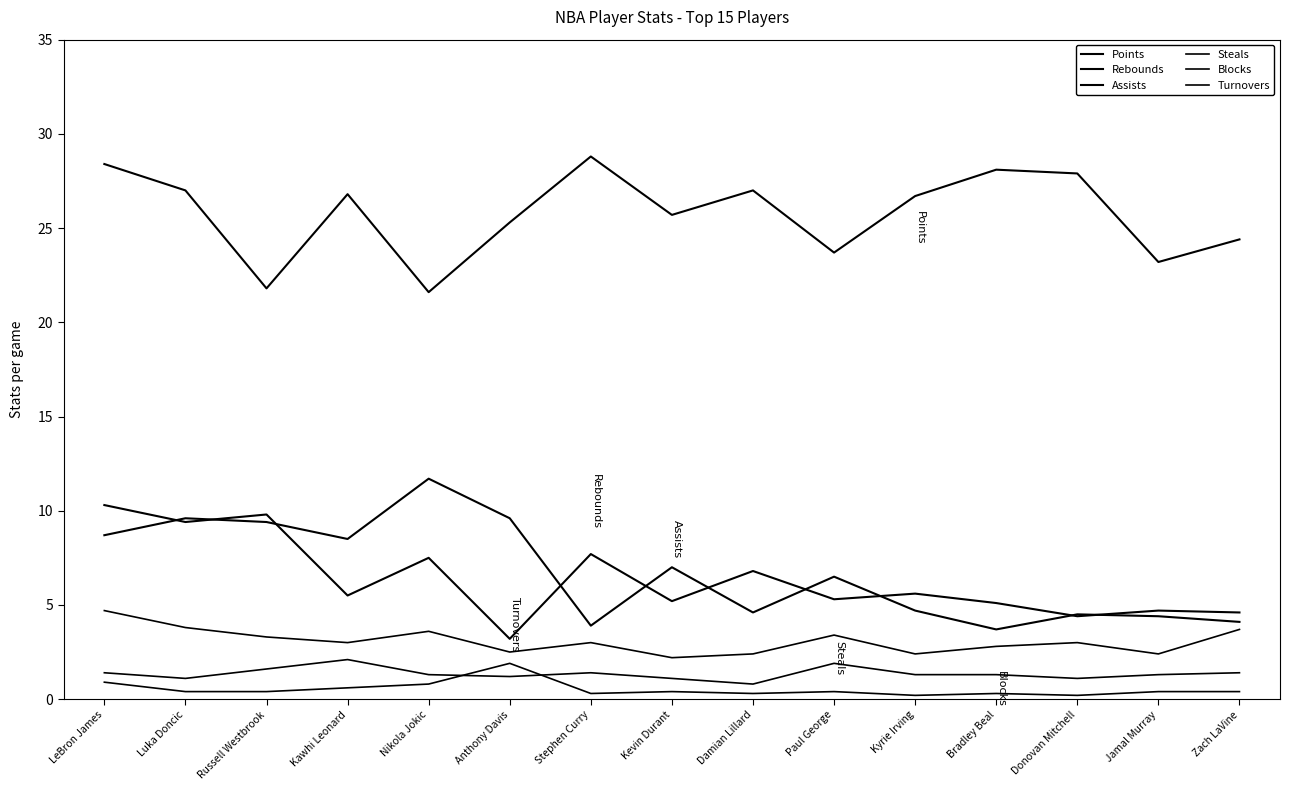

What is the label of the 12th point from the right?

Kawhi Leonard